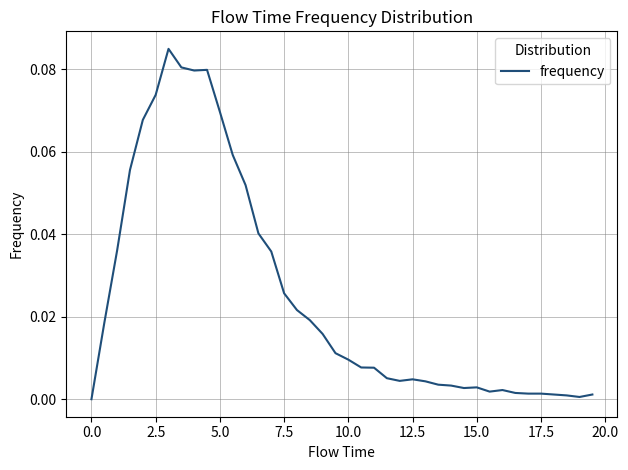

The chart shows a value of 0.0 at 0.0. True or false?

True